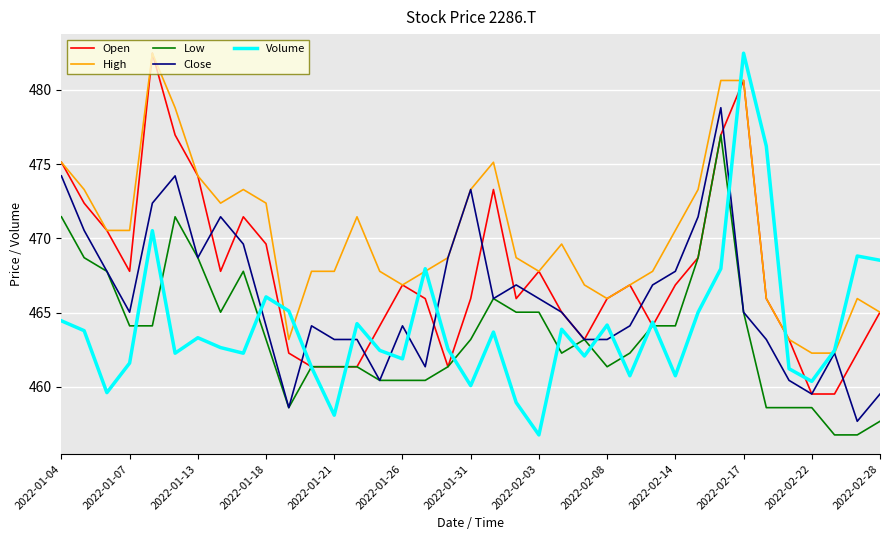

What is the sum of all Open values?

17299.6